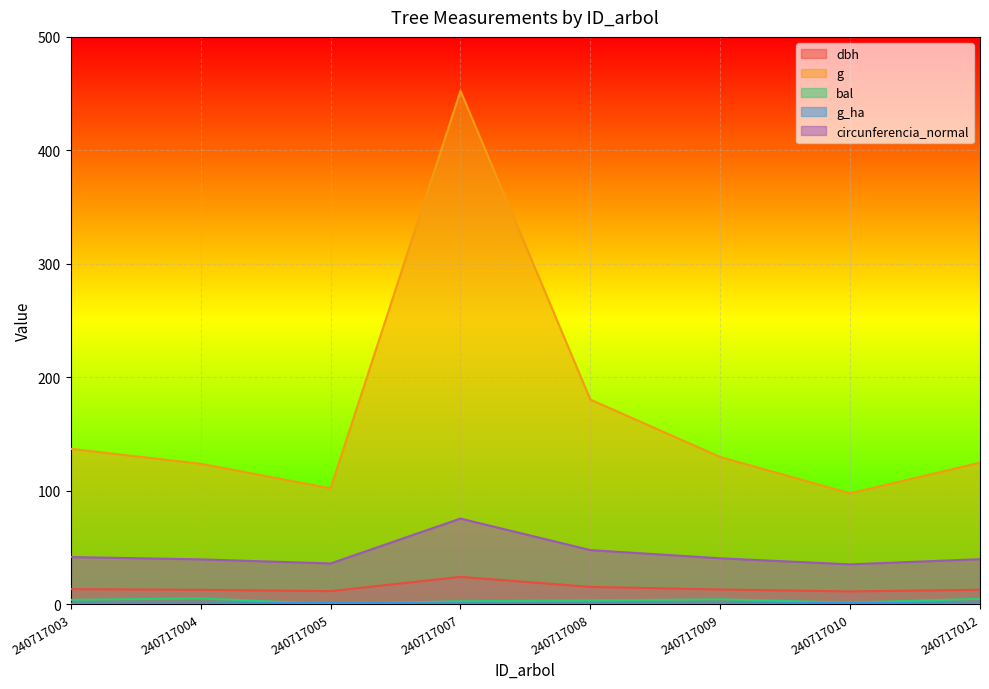

True or false: dbh has a value of 19.3 at 240717005.

False